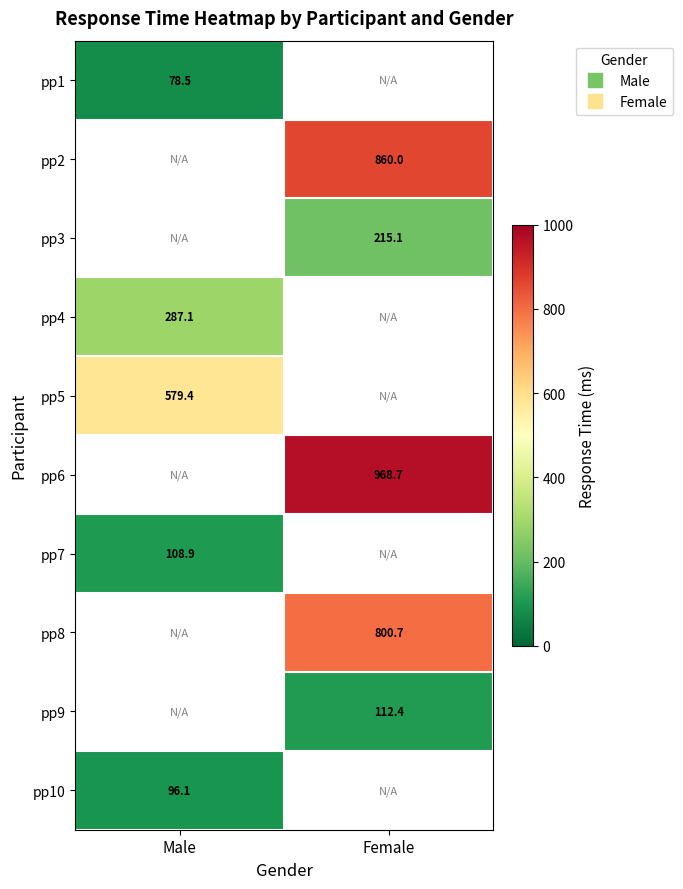

At which category does the chart reach its minimum across all series?

Male